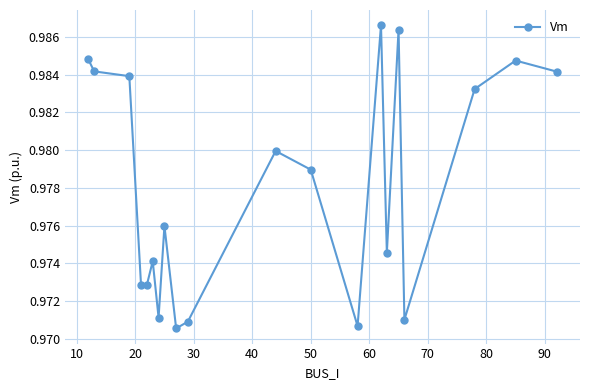

What is the sum of all values?

19.6